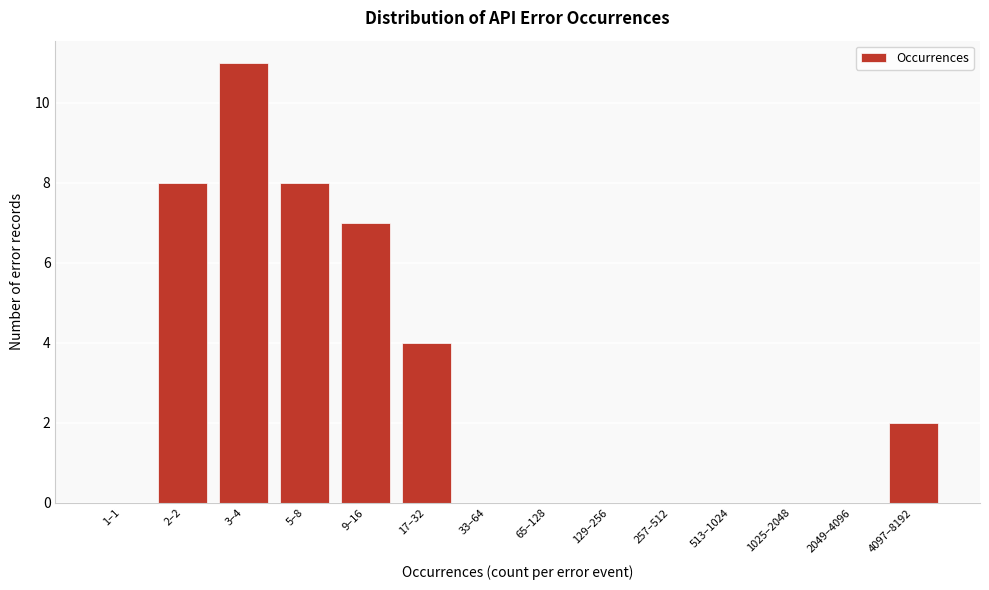

Reading left to right, transcribe all the data shown in this chart.

1–1=0	2–2=8	3–4=11	5–8=8	9–16=7	17–32=4	33–64=0	65–128=0	129–256=0	257–512=0	513–1024=0	1025–2048=0	2049–4096=0	4097–8192=2